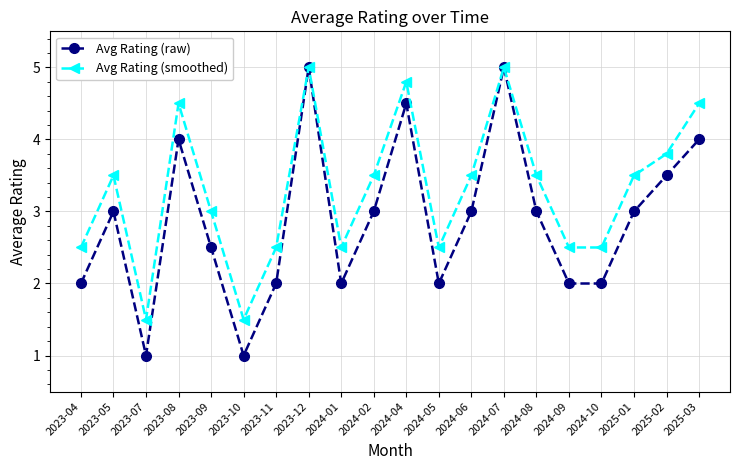

What is the difference between the Avg Rating (smoothed) values at 2023-04 and 2023-09?

0.5